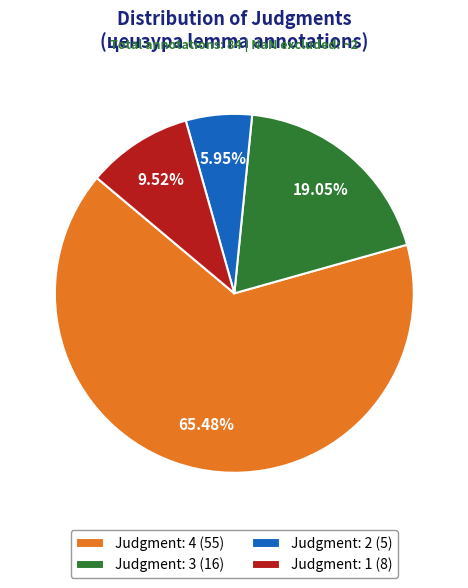

What is the largest slice in the pie chart?

Judgment: 4 (55)